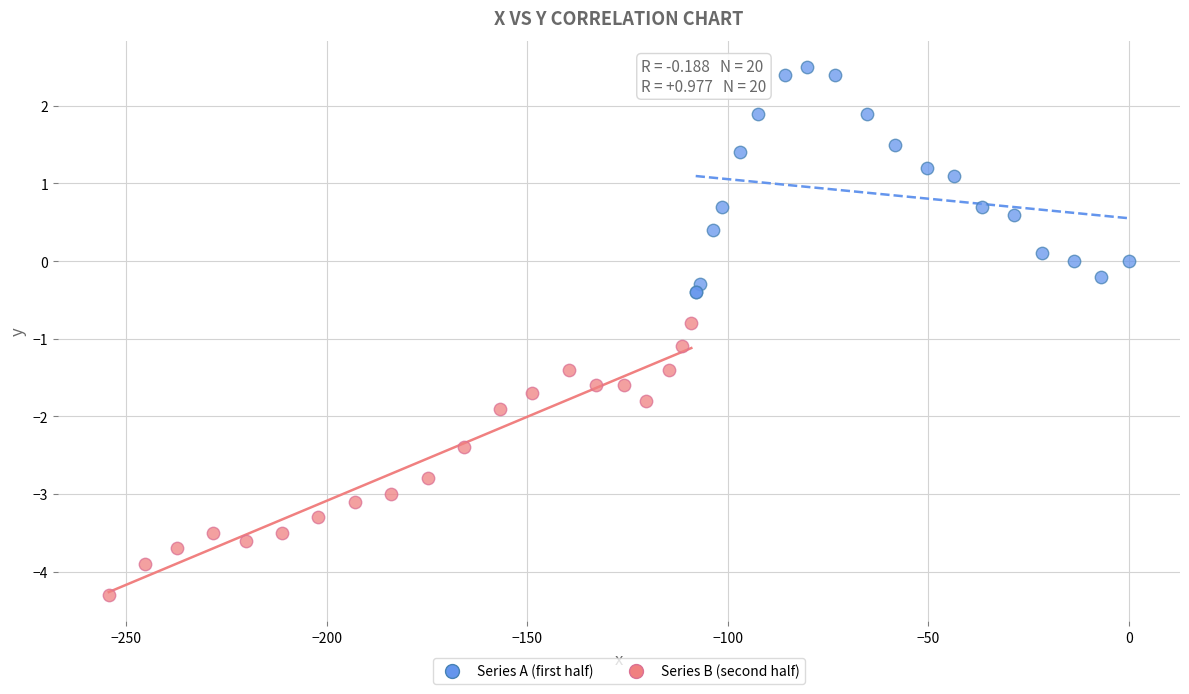

Which series reaches the minimum Y coordinate?

Series B (second half)